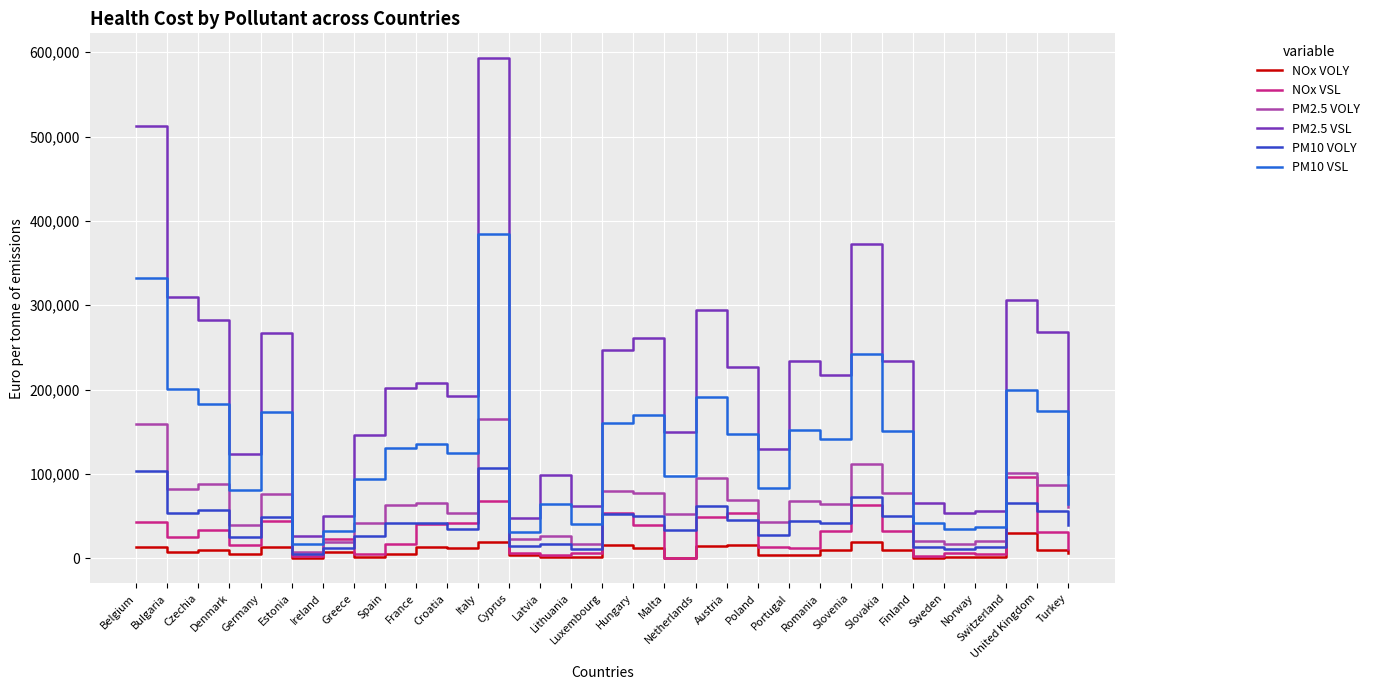

True or false: PM2.5 VSL and PM10 VOLY cross at least once.

False